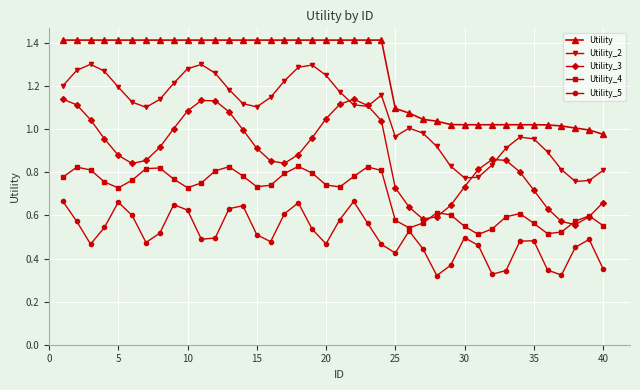

Which series has the largest total across all categories?

Utility